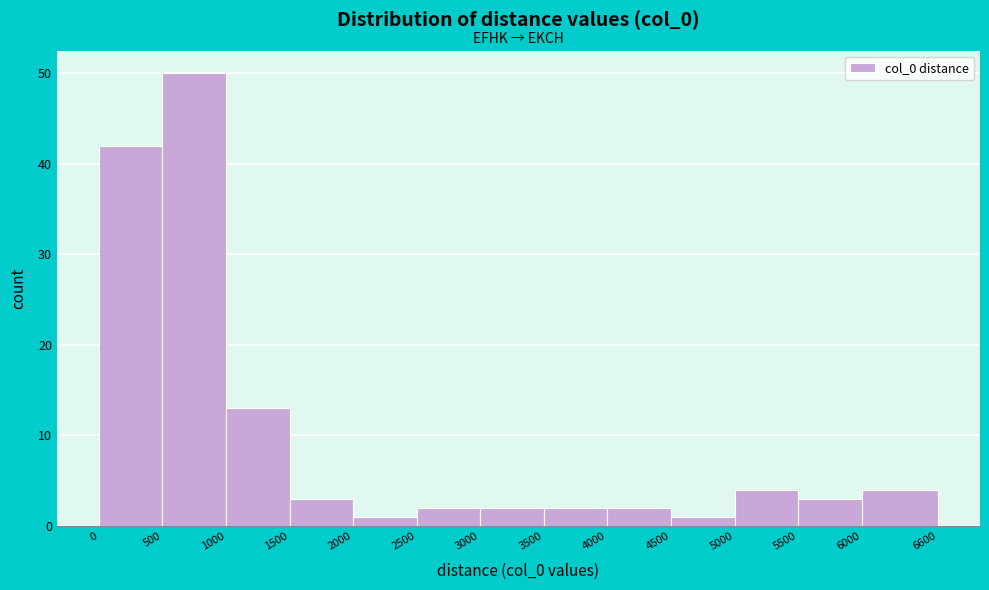

Reading left to right, transcribe this chart: for each bar, give the range it covers on the x-axis and its height. The values are not printed on the chart, so give them approximately, as read against the axis.

0 to 500: 42
500 to 1000: 50
1000 to 1500: 13
1500 to 2000: 3
2000 to 2500: 1
2500 to 3000: 2
3000 to 3500: 2
3500 to 4000: 2
4000 to 4500: 2
4500 to 5000: 1
5000 to 5500: 4
5500 to 6000: 3
6000 to 6600: 4